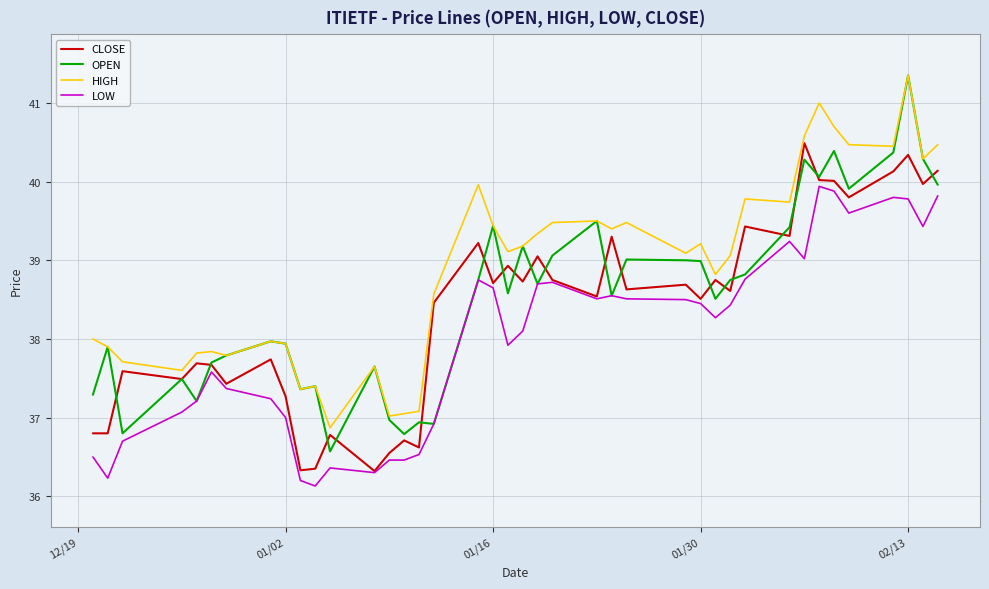

List the series in order of their overall mean, highest first.

HIGH, OPEN, CLOSE, LOW